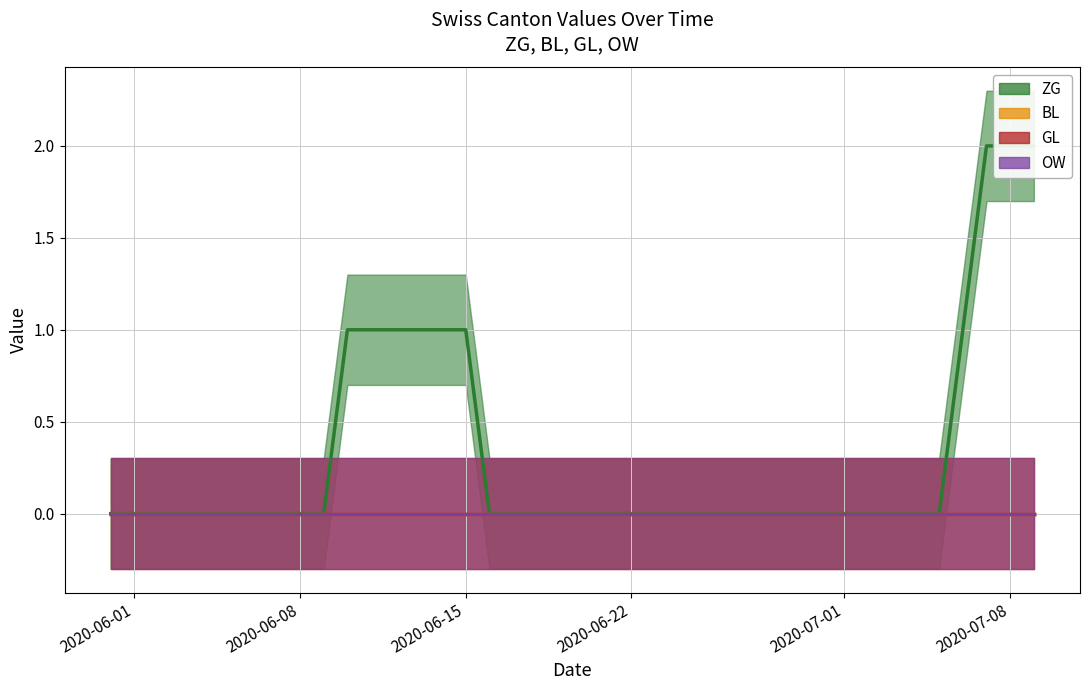

Does the chart have visible grid lines?

Yes